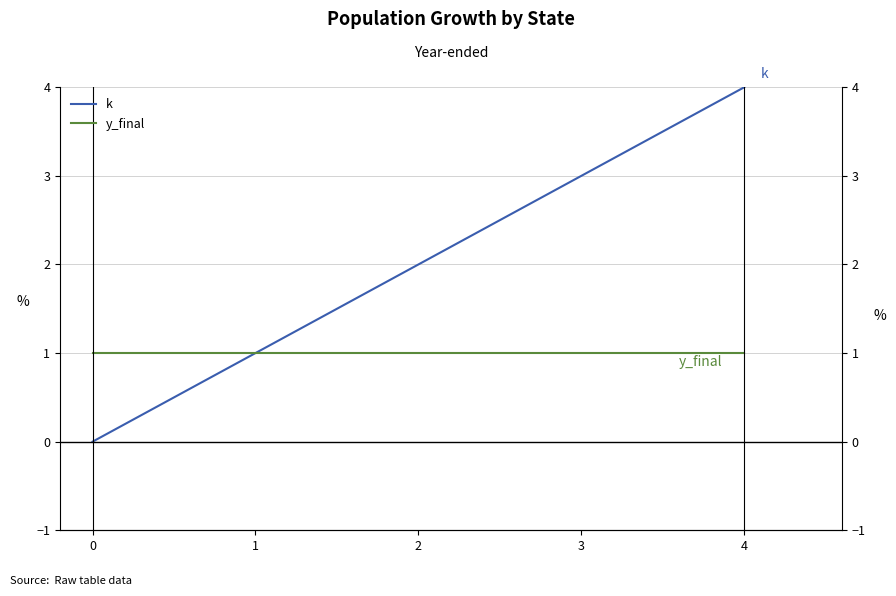

The value of y_final at 1 is 2. True or false?

False